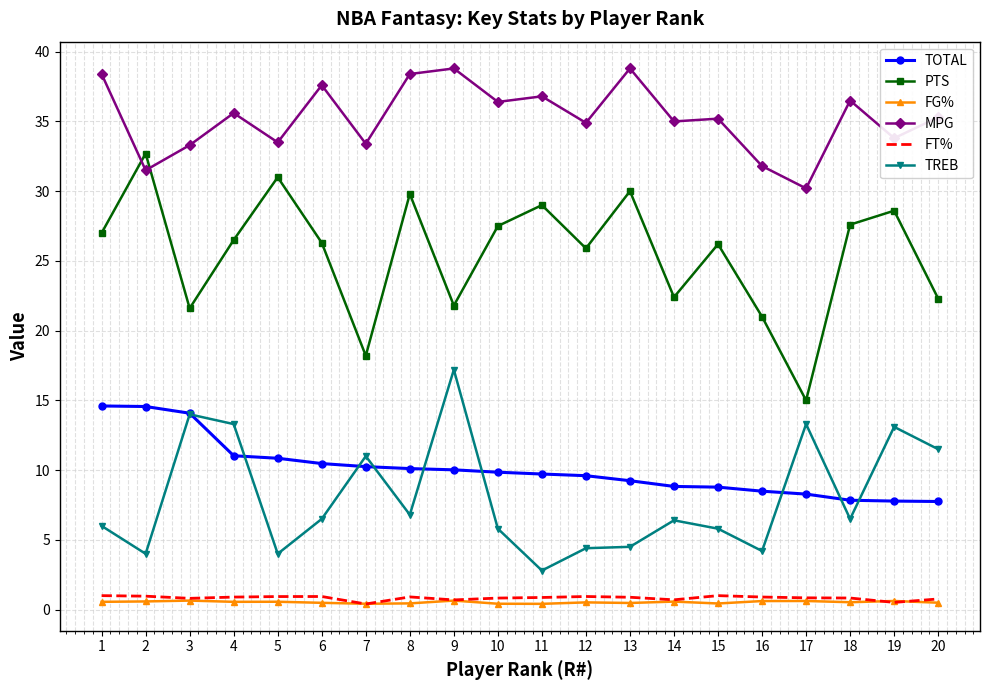

True or false: MPG and FT% intersect in this chart.

False